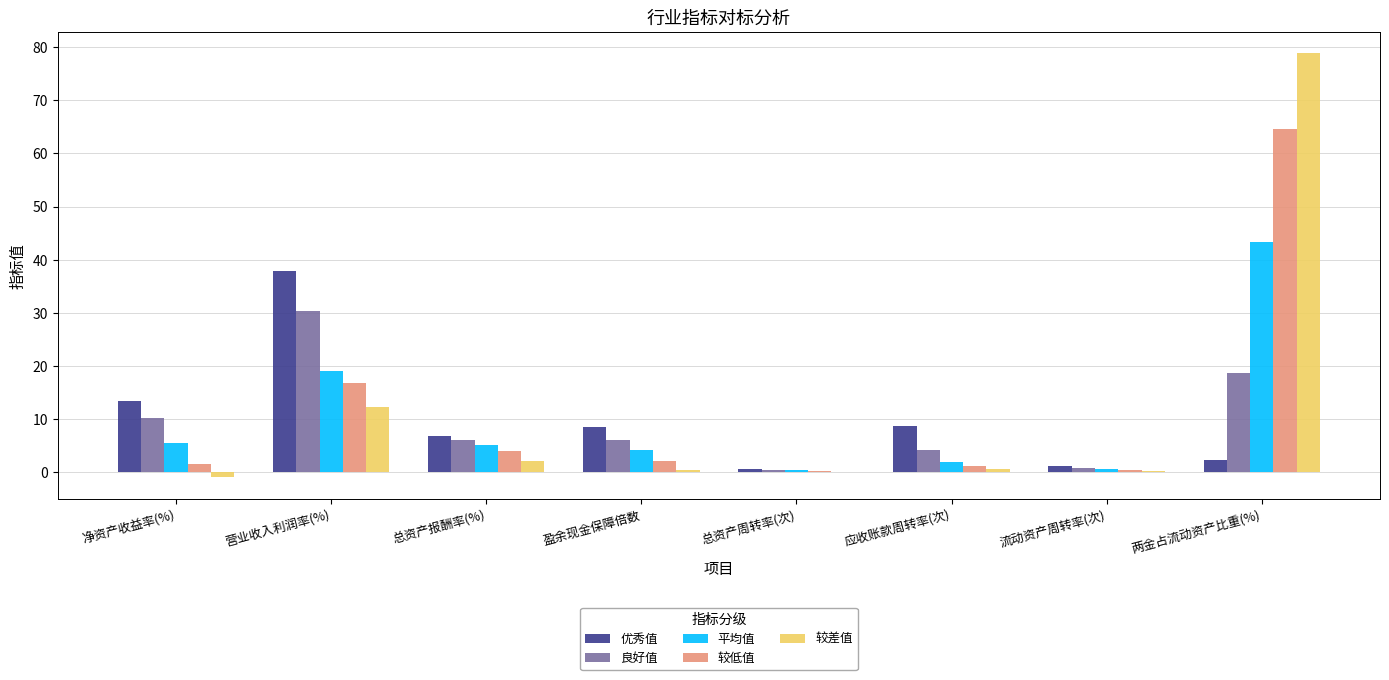

Is the value of 优秀值 at 两金占流动资产比重(%) greater than the value of 良好值 at 净资产收益率(%)?

No